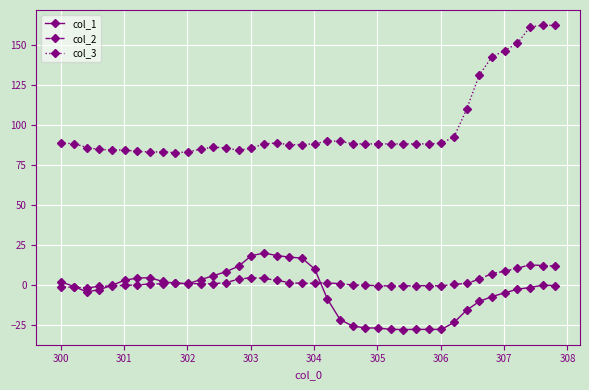

True or false: col_1 has more than 2 interior local peaks.

True